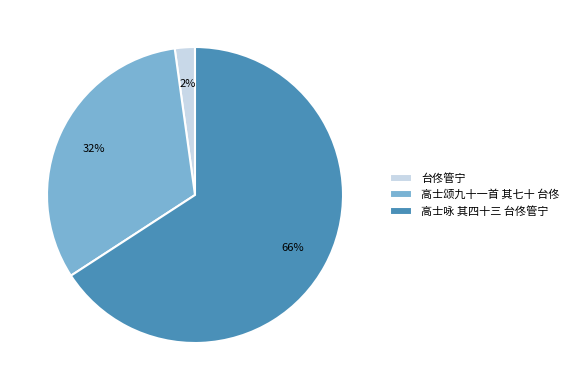

To the nearest percent, what is the average slice percentage?

33%